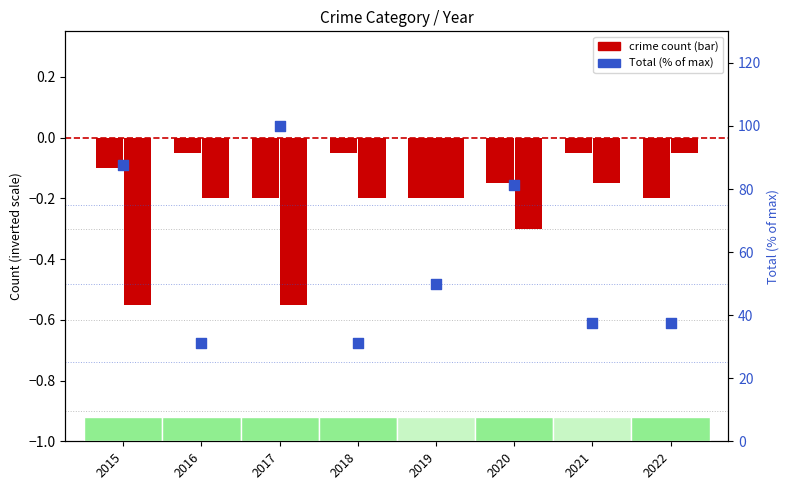

Which series contains the highest Y value?

Total (normalized)